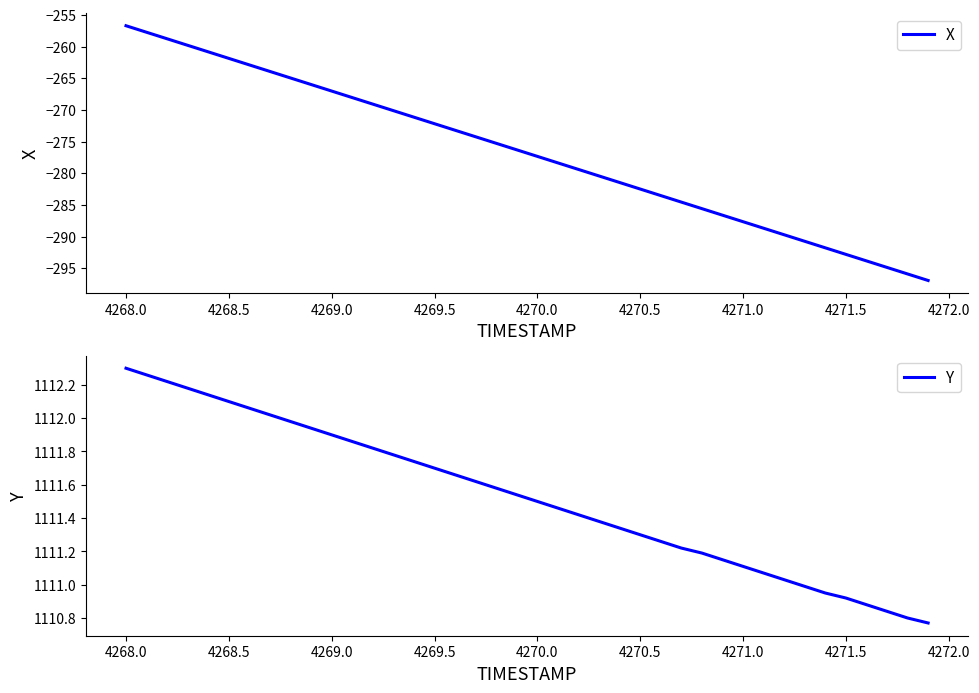

What is the greatest value displayed?

1112.3